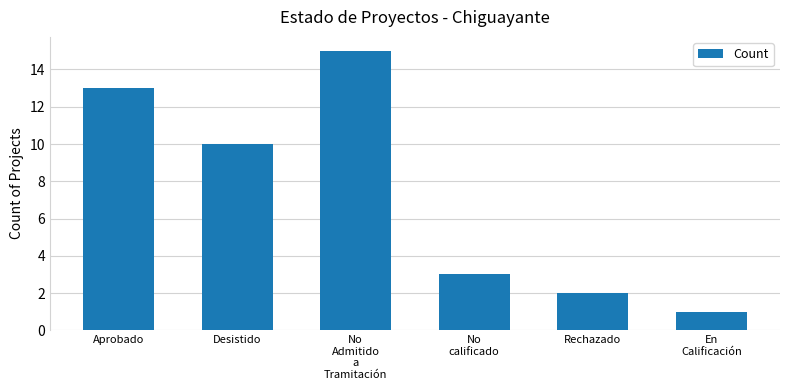

The chart shows a value of 13 at Desistido. True or false?

False